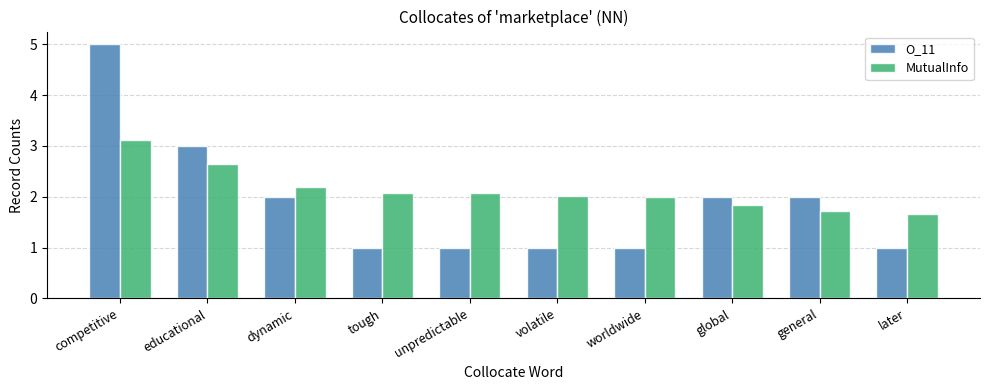

What is the minimum value for O_11?

1.0